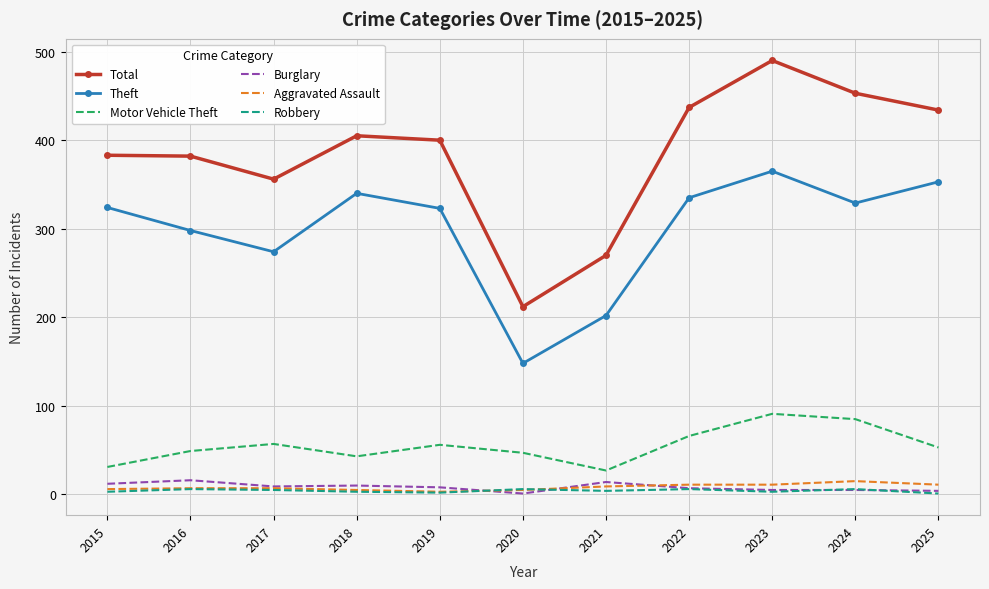

What is the sum of the Robbery values at 2018 and 2024?

9